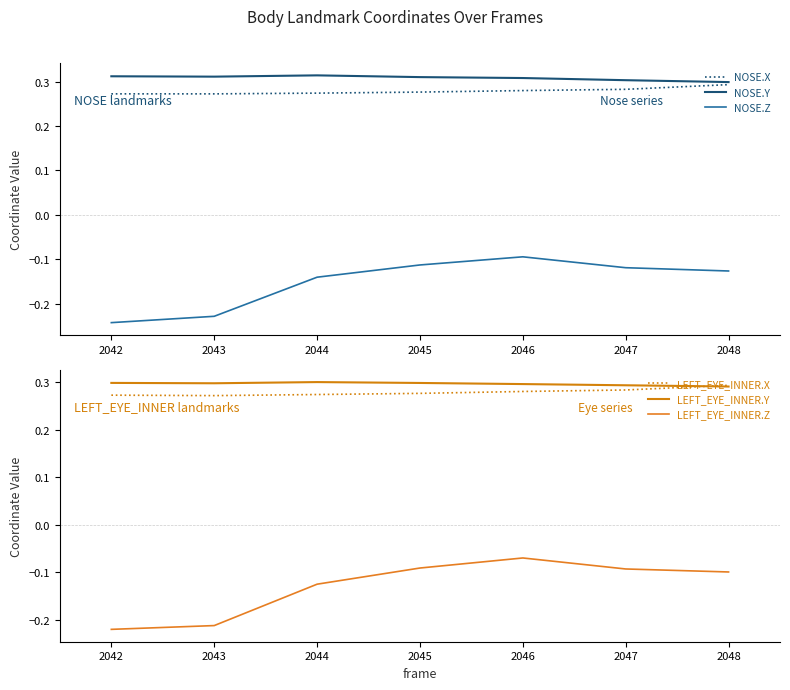

Is the value of NOSE.Z at 2045 greater than the value of NOSE.Y at 2042?

No